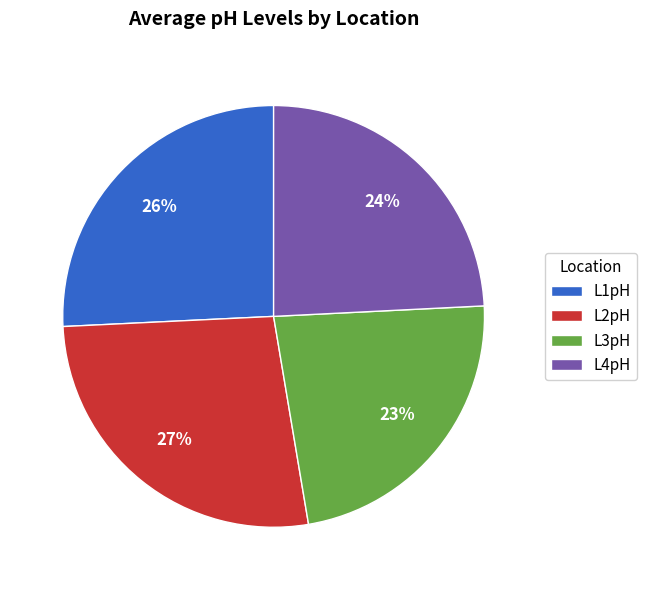

How many segments does this pie chart have?

4